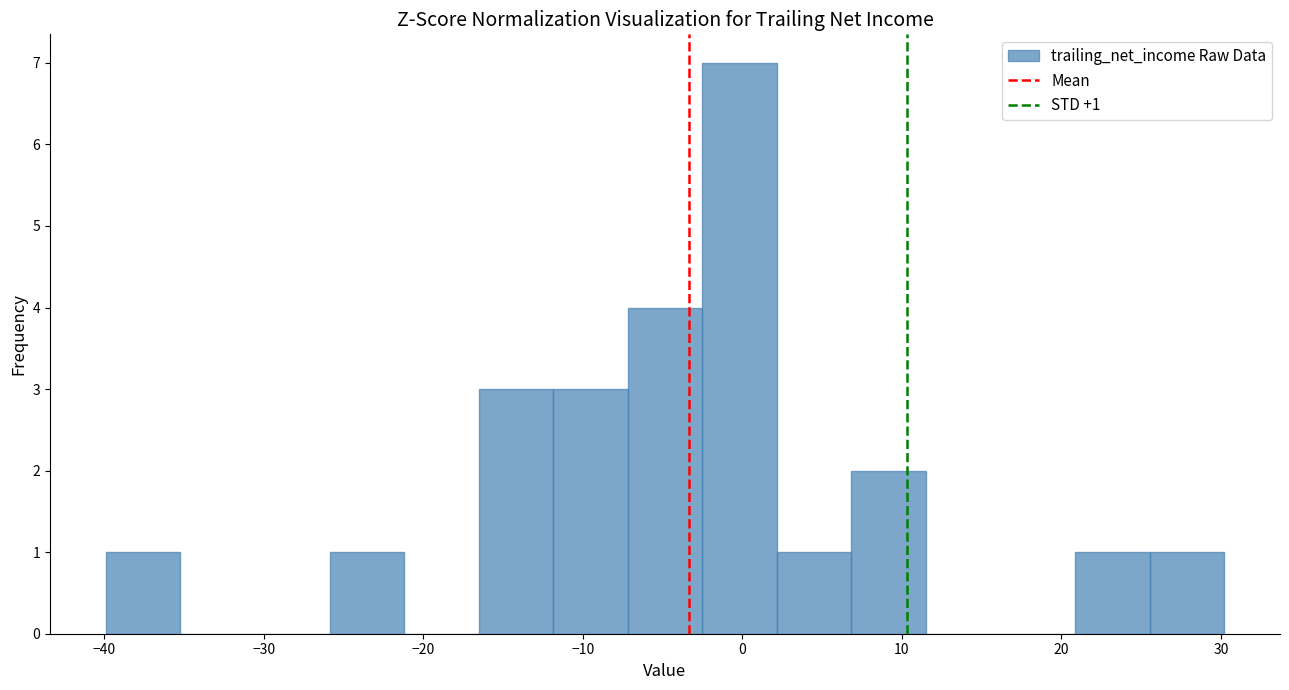

Over which range of the x-axis is the bar tallest?

-3 to 2